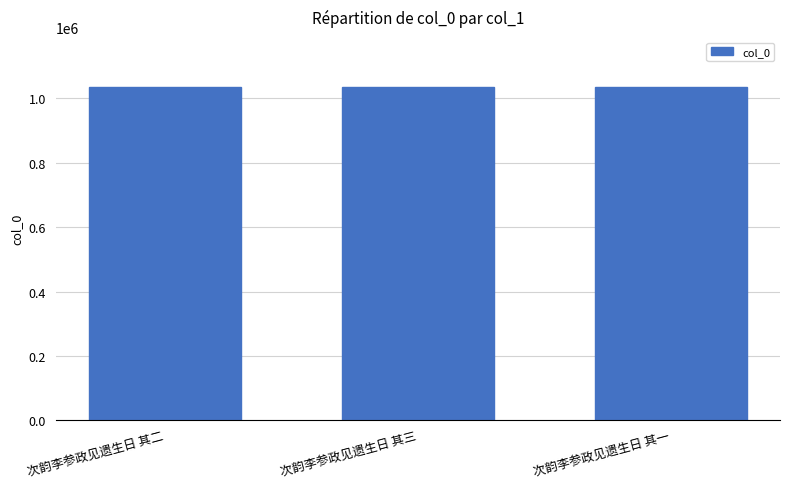

What is the difference between the maximum and minimum values?

285